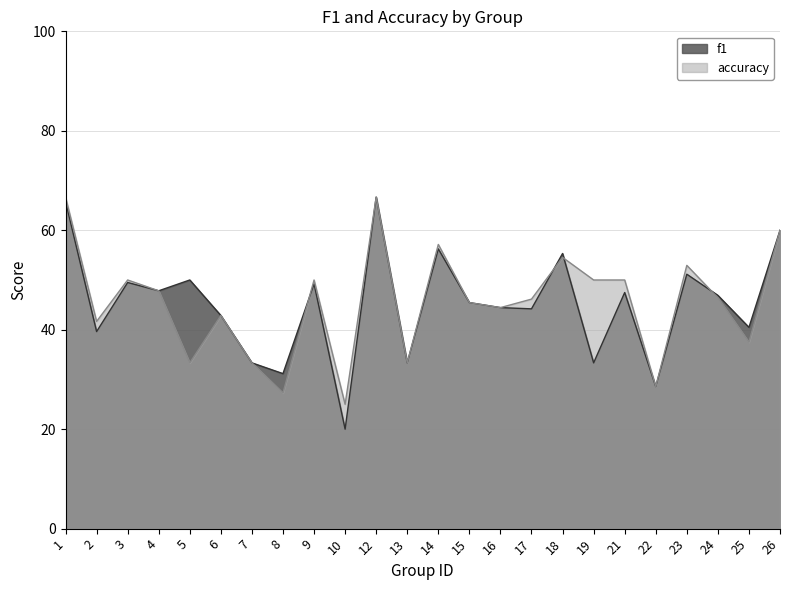

Rank the series by their maximum value, from lowest to highest.

f1, accuracy